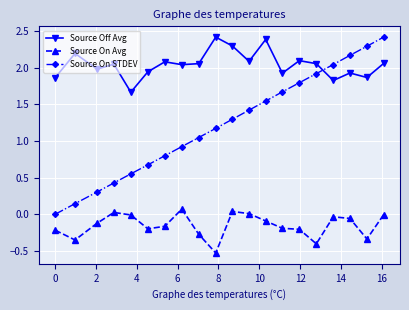

How many data points does each series have?

20